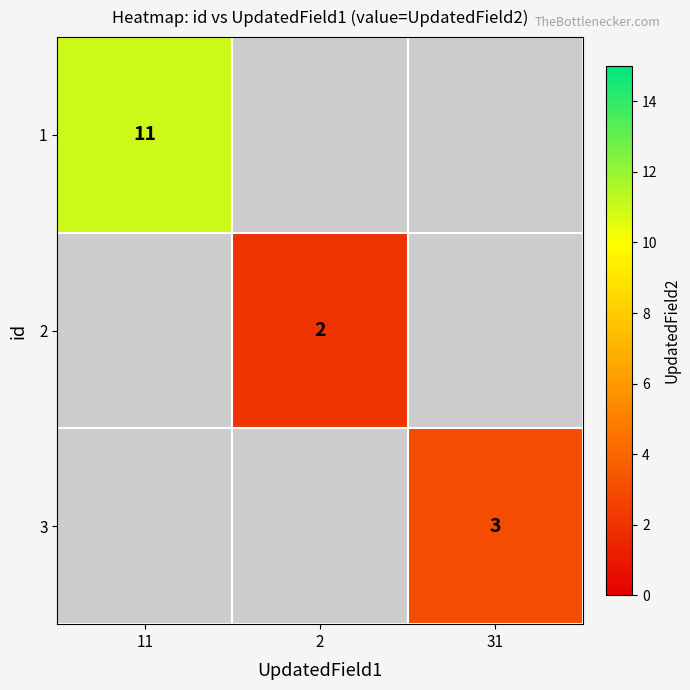

True or false: 2 has a value of 2 at 2.

True